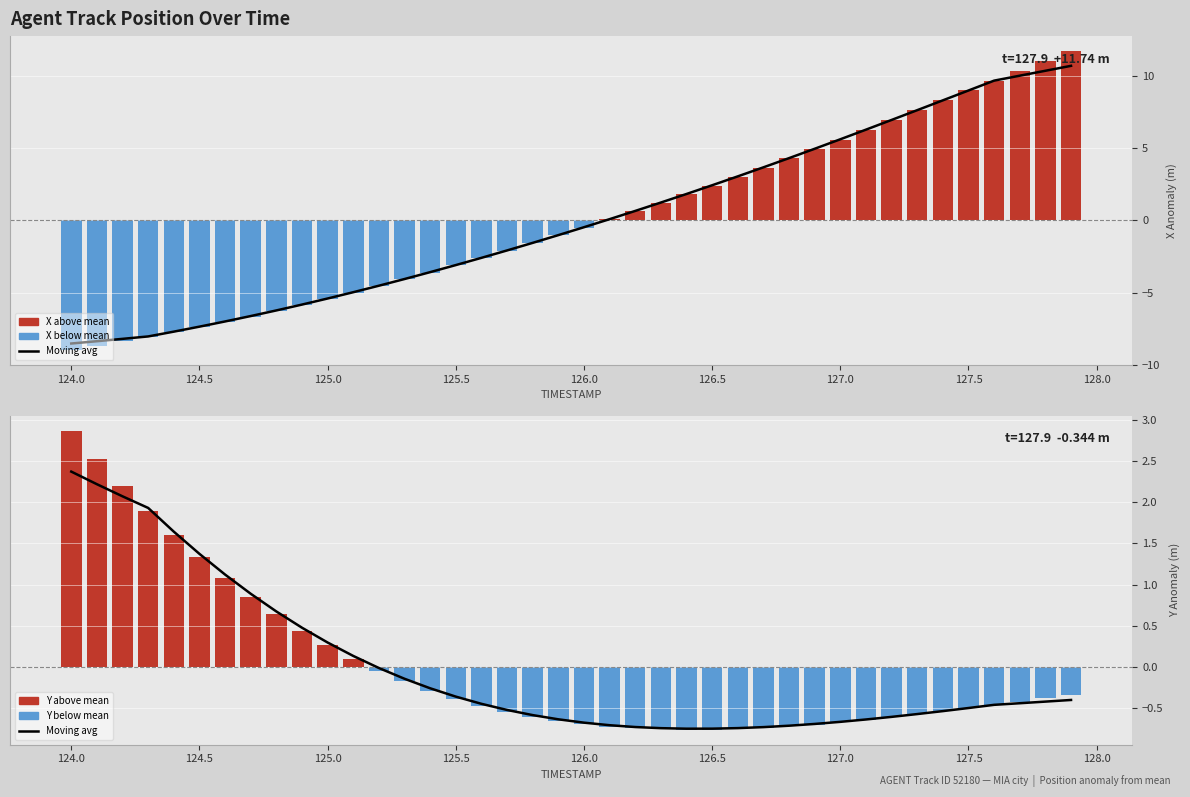

How many data points in Moving avg (X) are less than 0?

21